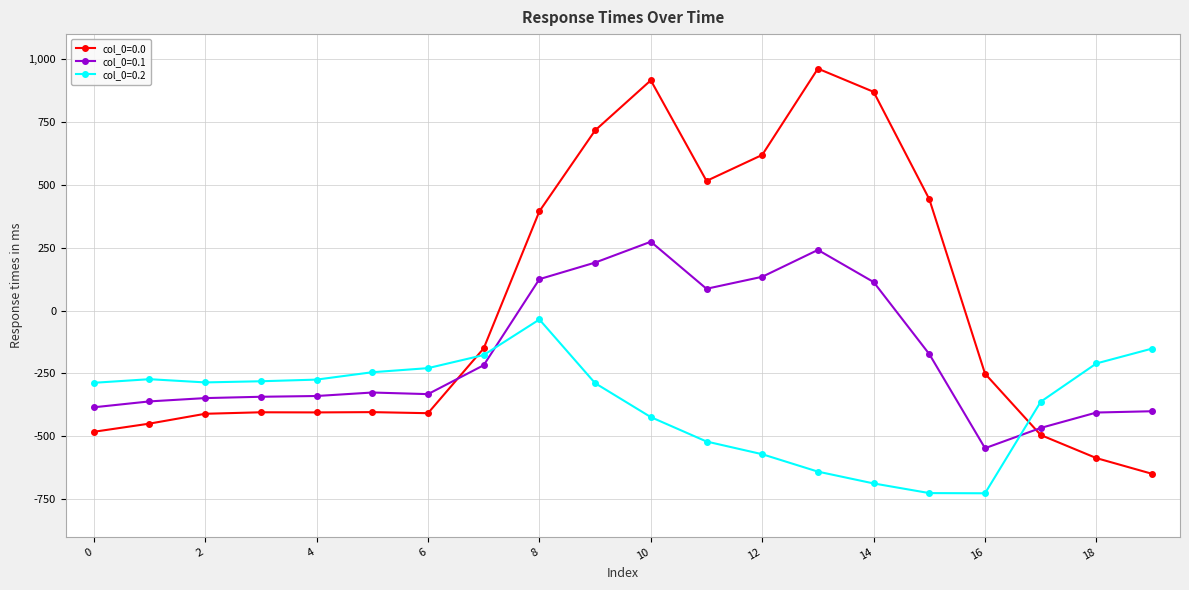

How many lines are shown in the chart?

3